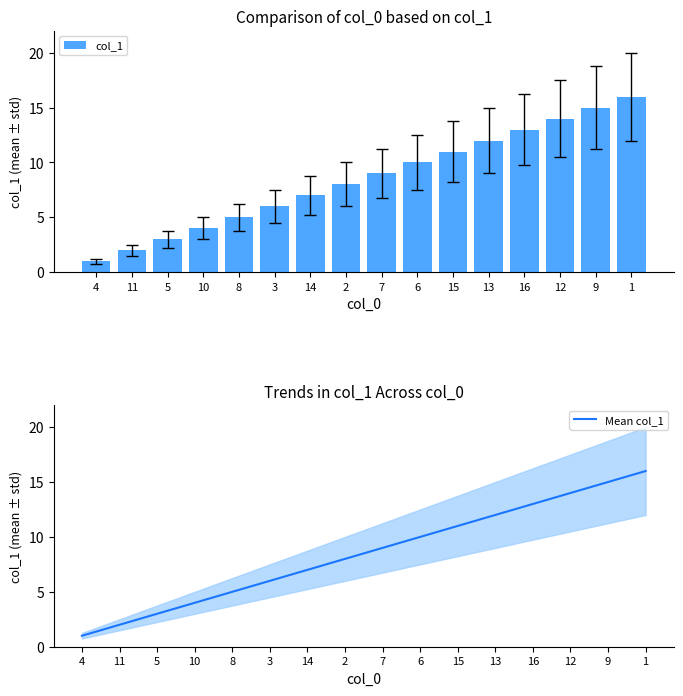

How many groups of bars are there?

16